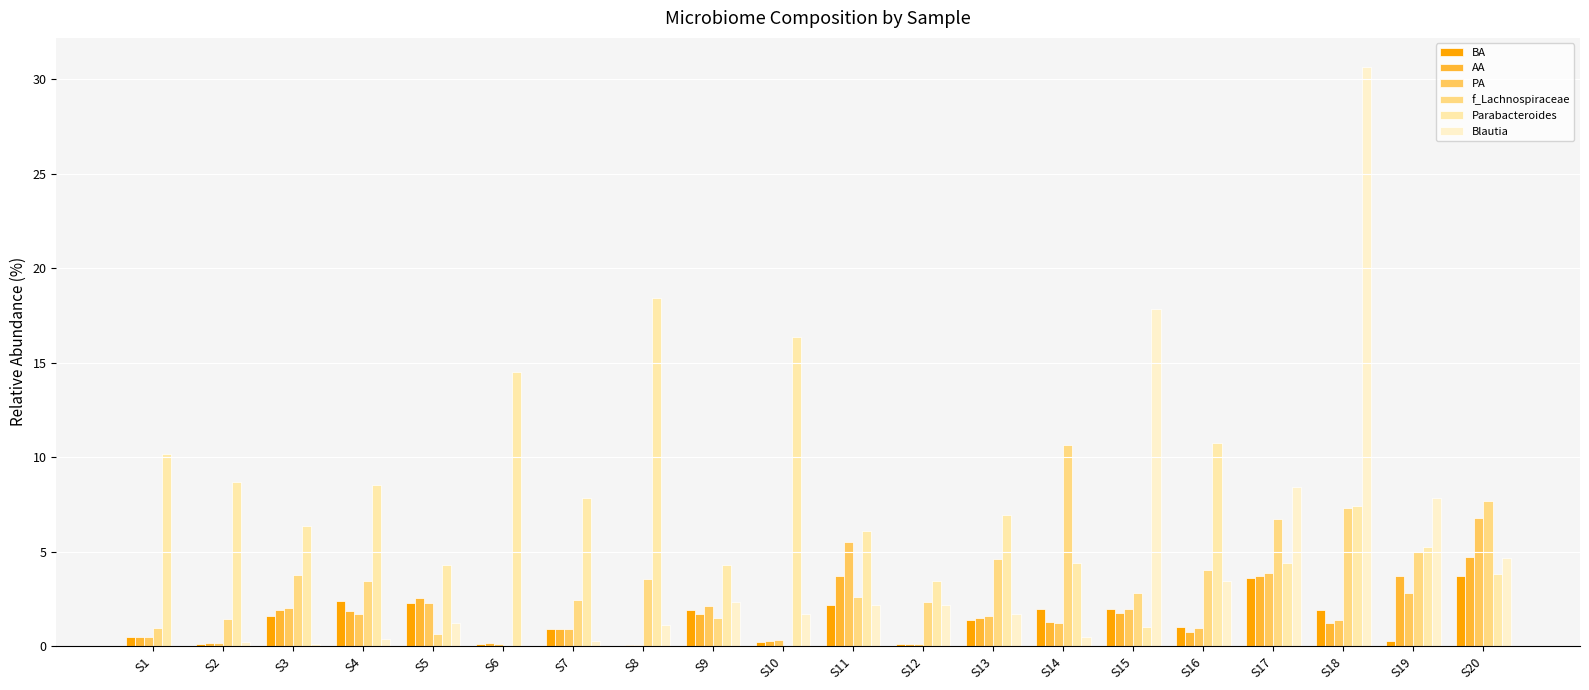

Are the bars horizontal?

No